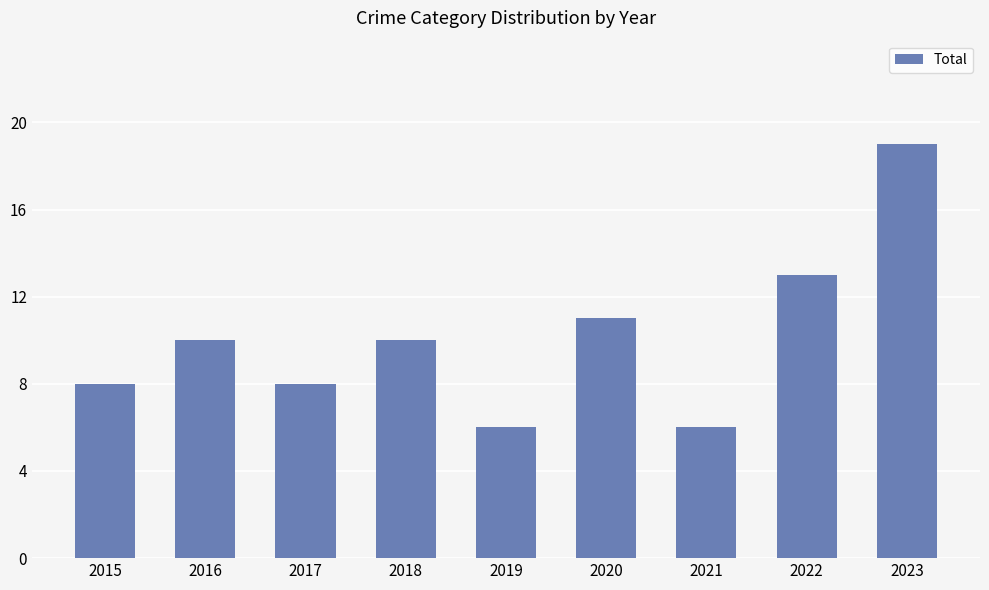

What is the ratio of the value at 2017 to the value at 2019?

1.3